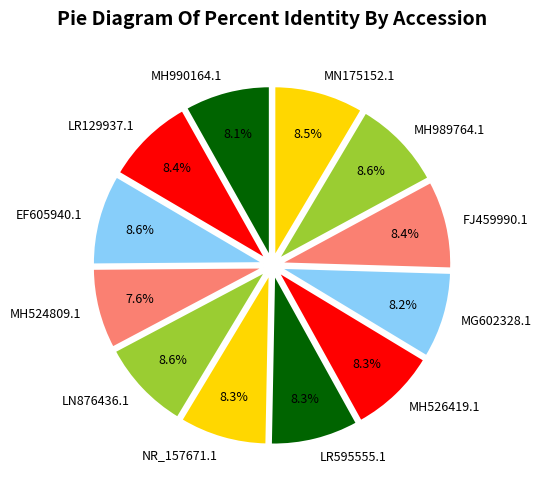

Is MG602328.1 the majority of the pie?

No